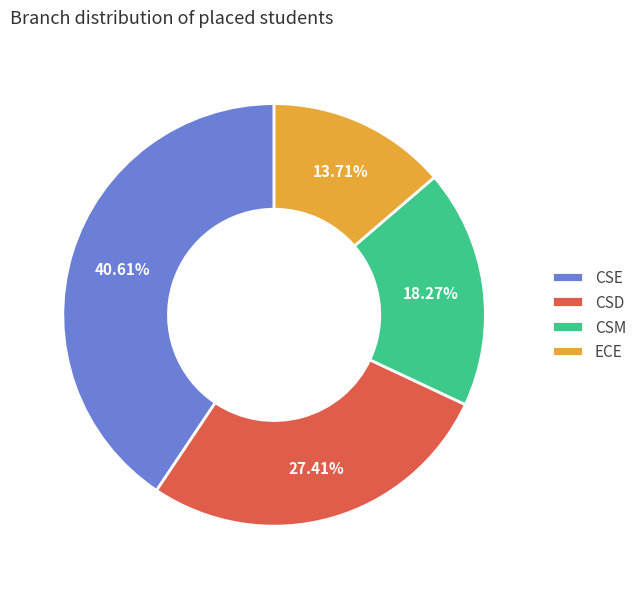

Does ECE represent more than half of the total?

No